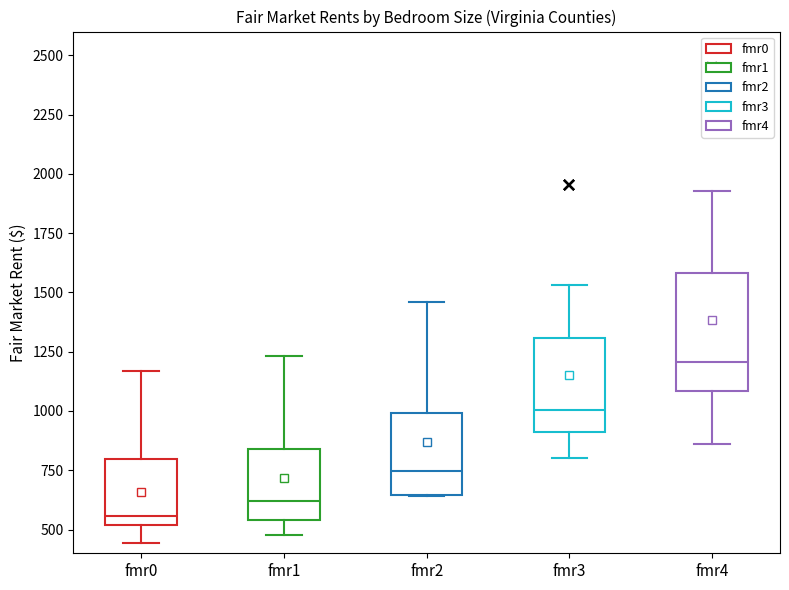

Where is the upper edge of the box for fmr0 on the y-axis? The values are not printed on the chart, so give them approximately, as read against the axis.

800